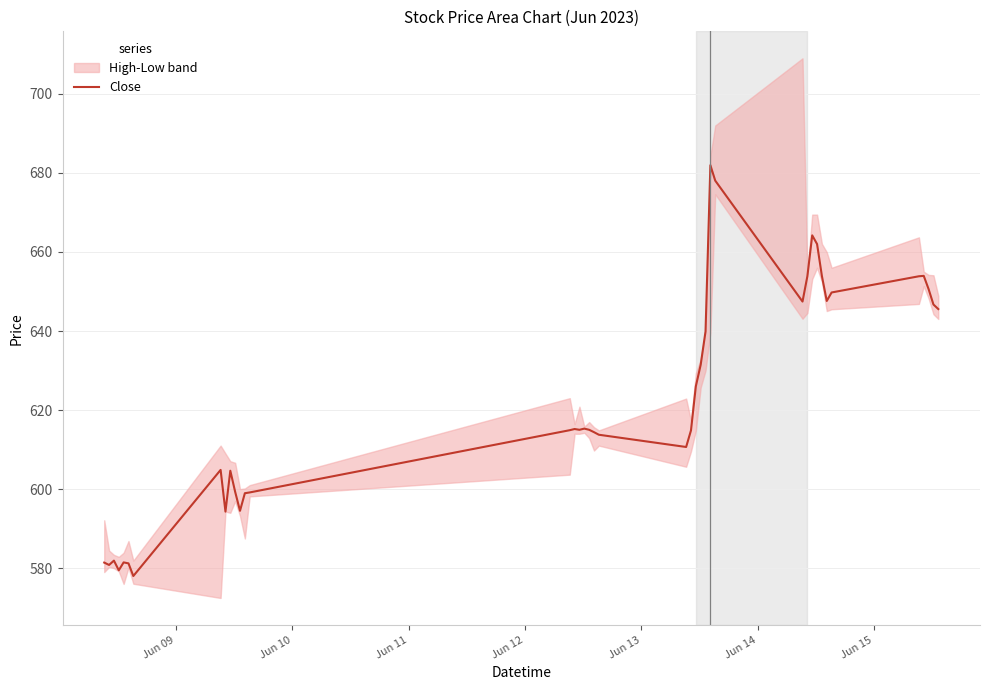

What is the lowest value of the Close series?

578.0